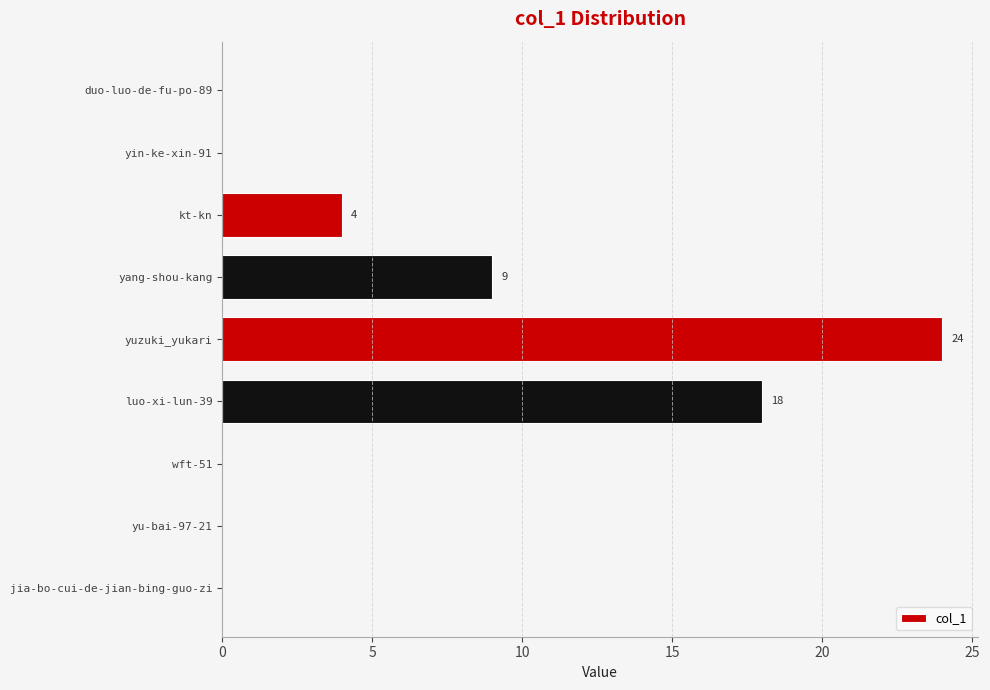

What is the sum of the values at yuzuki_yukari and luo-xi-lun-39?

42